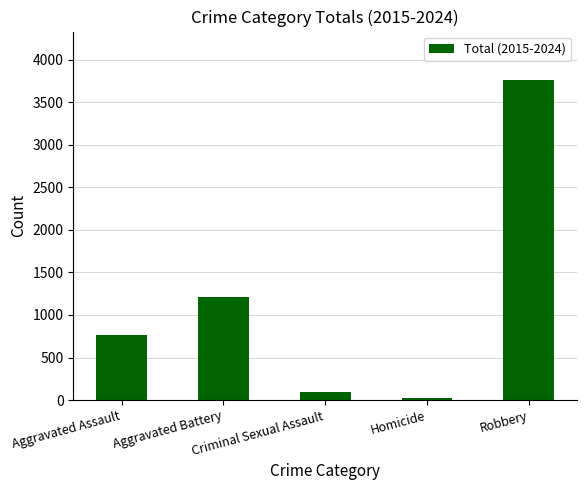

List the labels in order of value, smallest first.

Homicide, Criminal Sexual Assault, Aggravated Assault, Aggravated Battery, Robbery